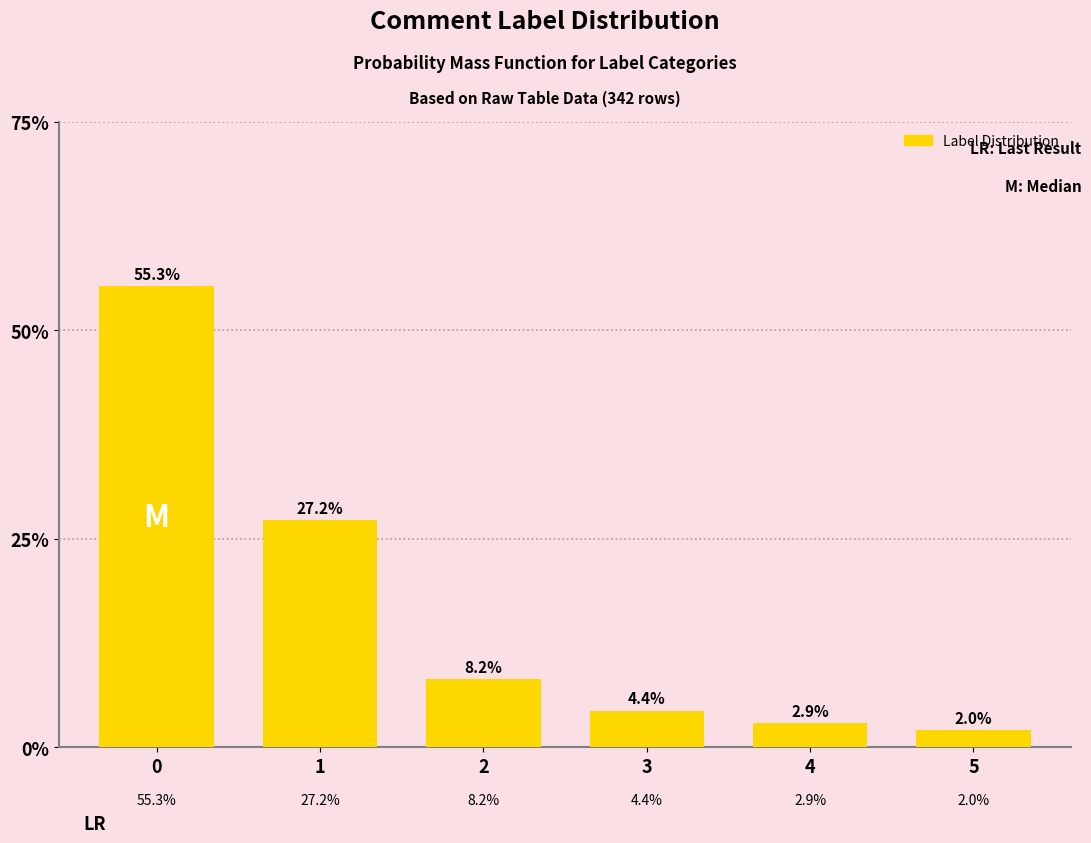

Reading left to right, what are all the values shown in this chart?

0=55.3	1=27.2	2=8.2	3=4.4	4=2.9	5=2.0